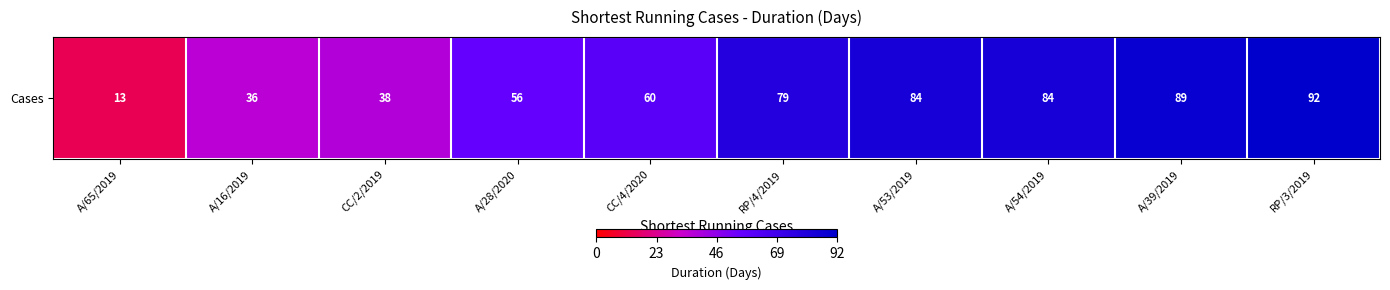

What is the ratio of the value at A/39/2019 to the value at RP/3/2019?

1.0